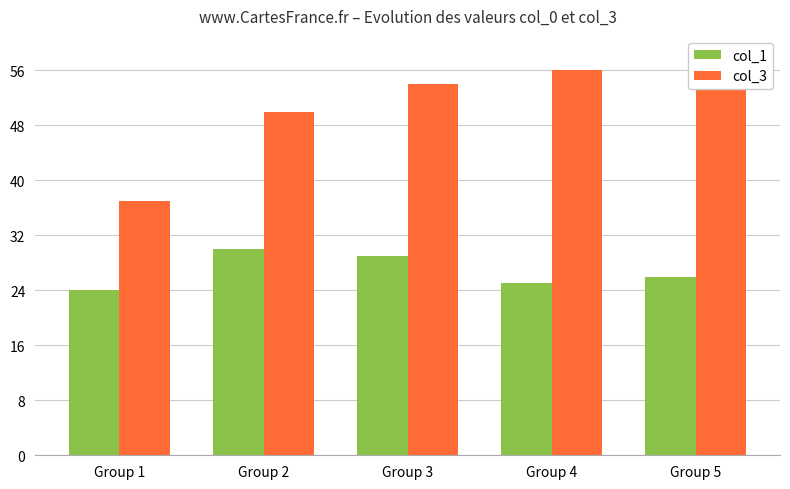

Is the value of col_1 at Group 1 greater than the value of col_3 at Group 4?

No